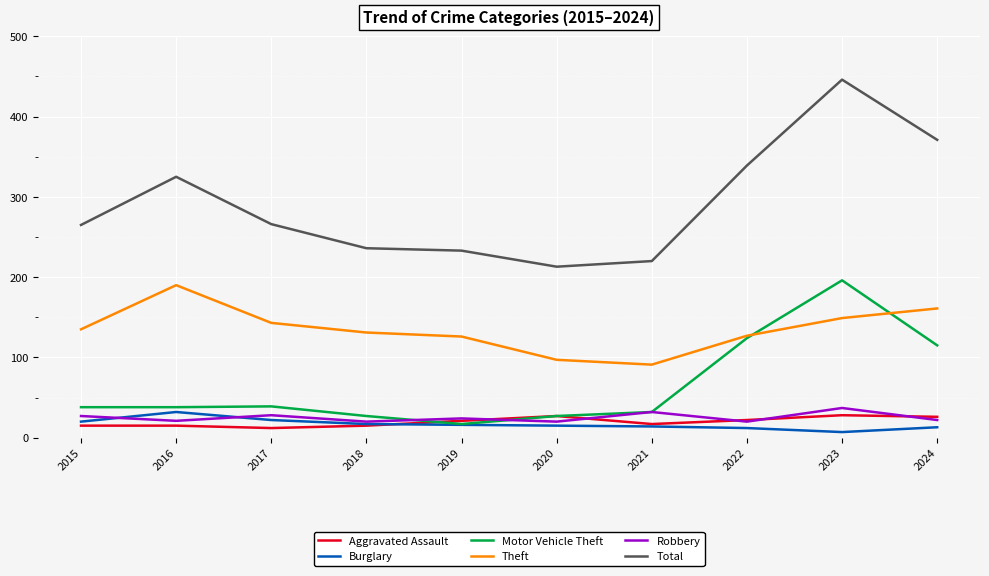

What is the maximum value shown in the chart?

446